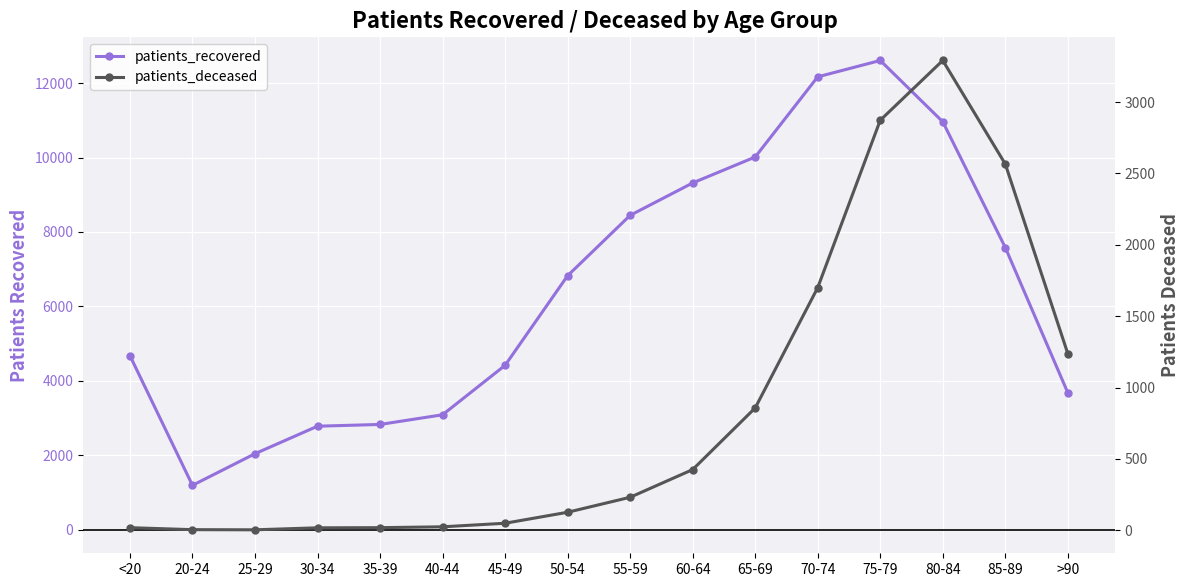

What is the label of the 5th point from the left?

35-39